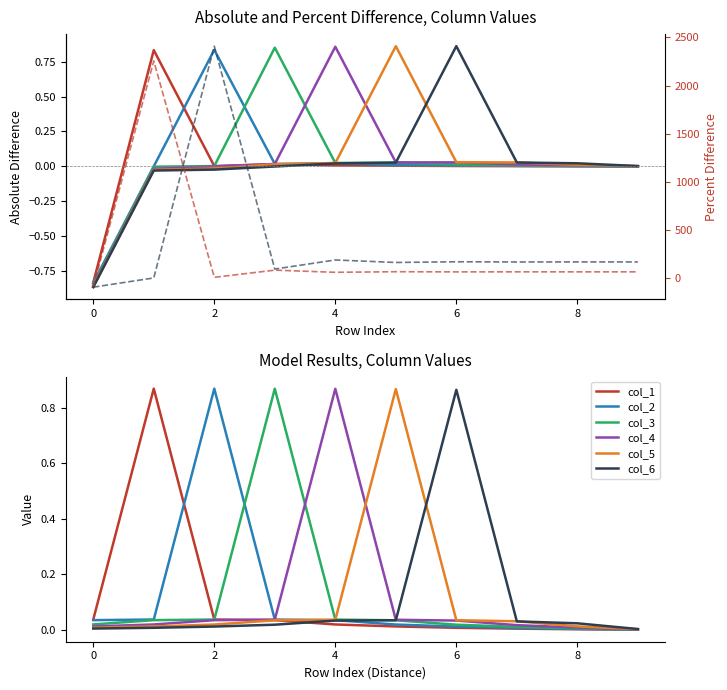

Is this an area chart (filled region under the line)?

No